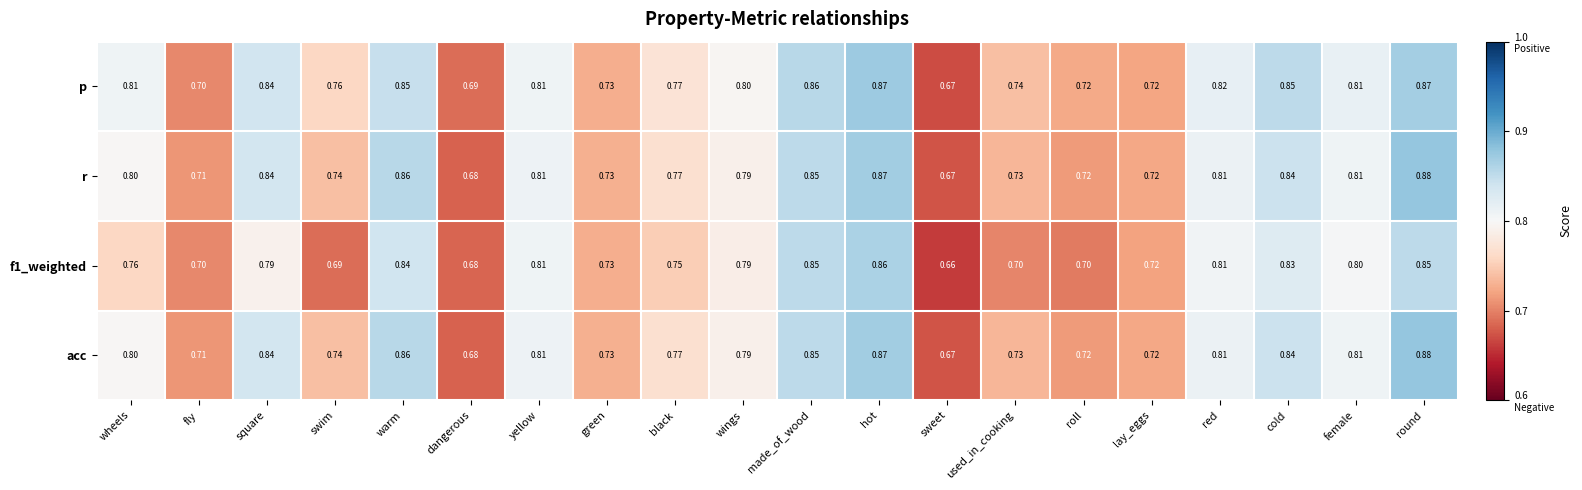

Which category has the lowest value in the acc series?

sweet